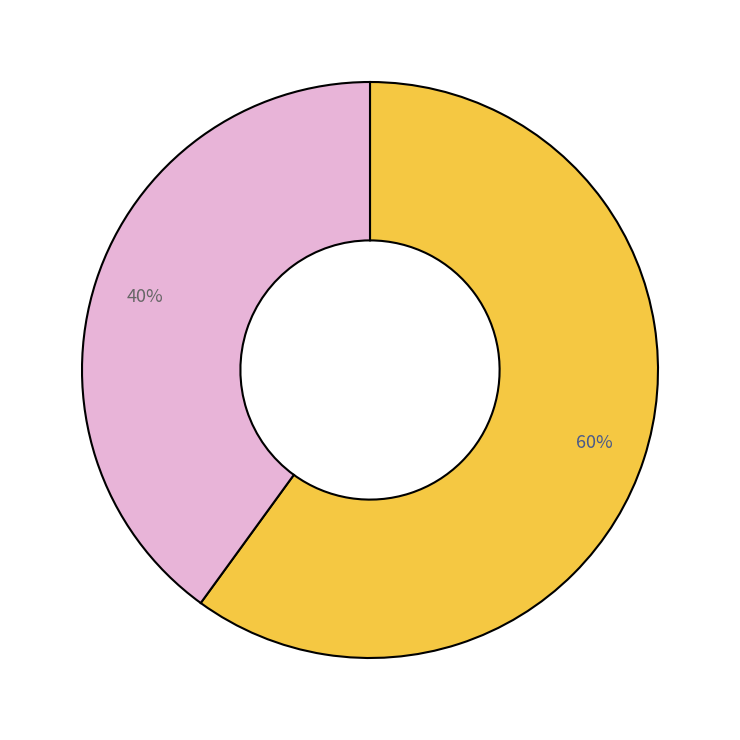

To the nearest percent, what is the difference between the largest and smallest slice percentages?

20%